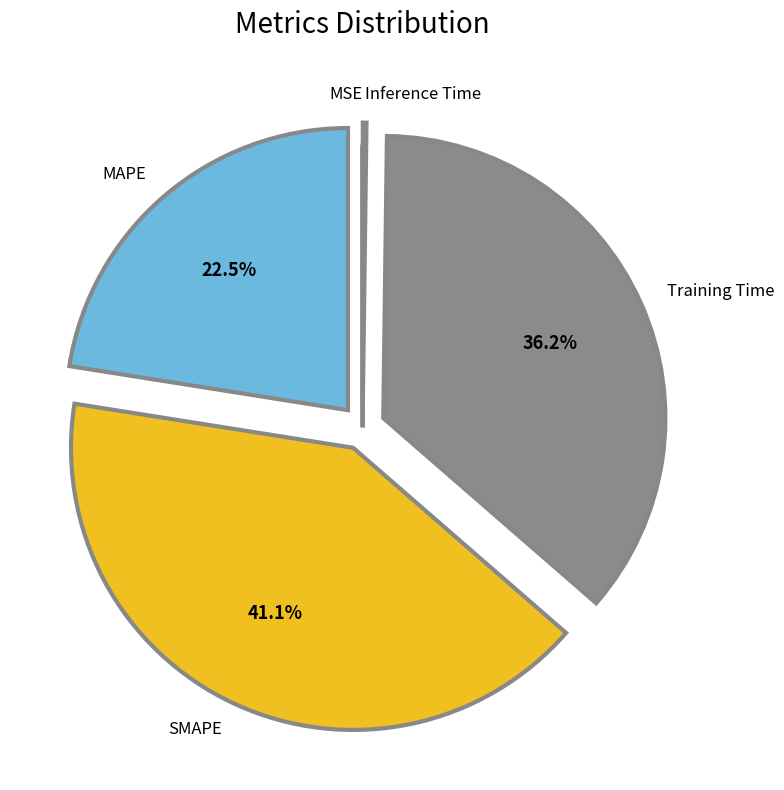

Does any single category account for the majority?

No